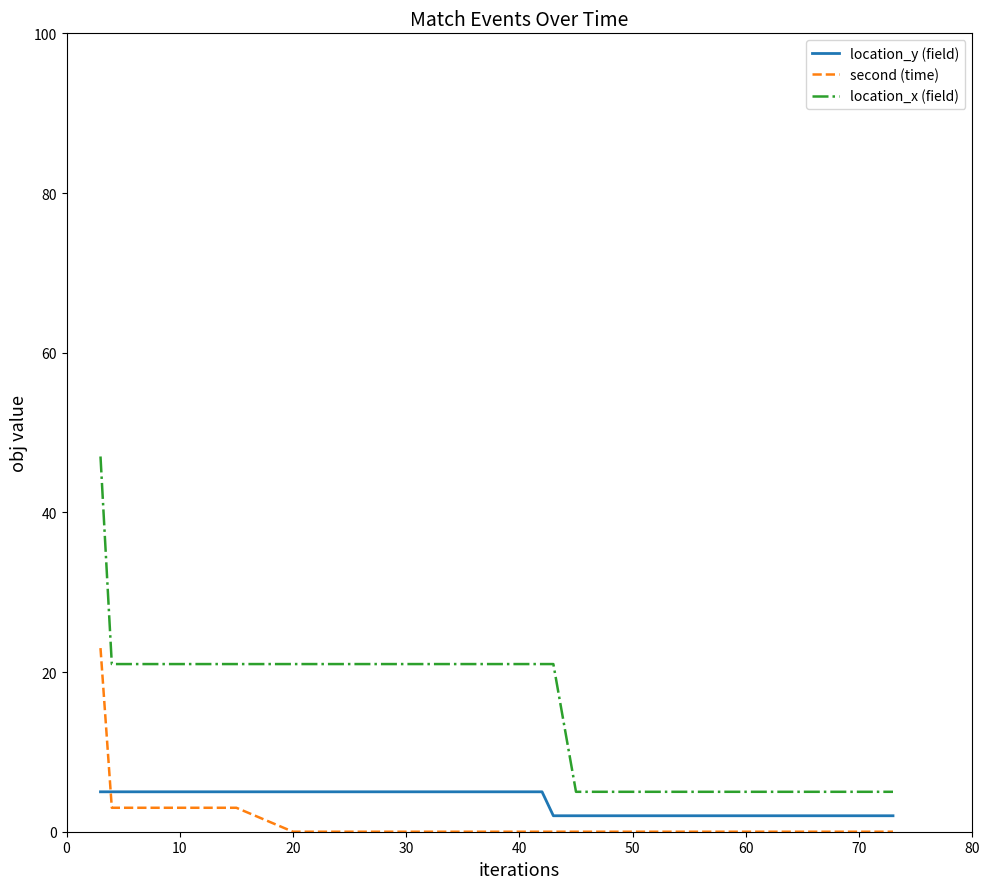

Reading right to left, extract all data points from this chart.

location_y (field): 2	2	2	2	2	2	2	2	2	2	2	2	2	2	2	2	2	2	5	5	5	5	5	5	5	5	5	5	5	5	5	5	5	5	5	5	5	5	5	5
second (time): 0	0	0	0	0	0	0	0	0	0	0	0	0	0	0	0	0	0	0	0	0	0	0	0	0	0	0	0	0	0	0	0	0	3	3	3	3	3	3	23
location_x (field): 5	5	5	5	5	5	5	5	5	5	5	5	5	5	5	5	5	21	21	21	21	21	21	21	21	21	21	21	21	21	21	21	21	21	21	21	21	21	21	47